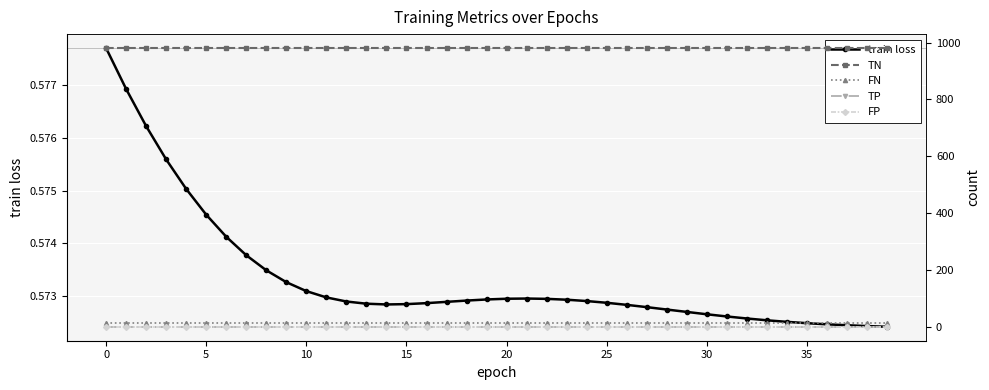

Is it true that FN equals 12.0 at 38?

True